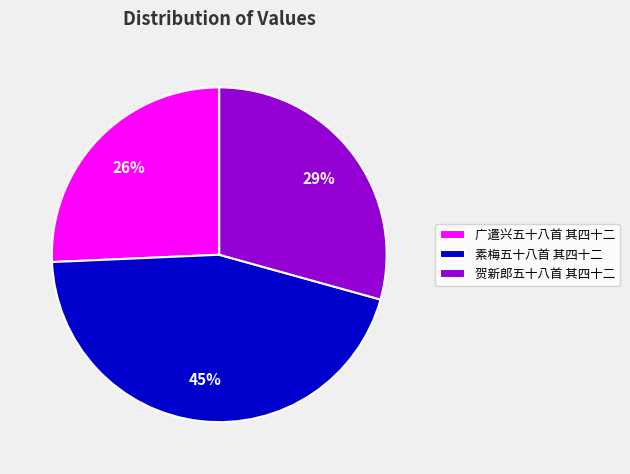

Which slice is the smallest?

广遣兴五十八首 其四十二